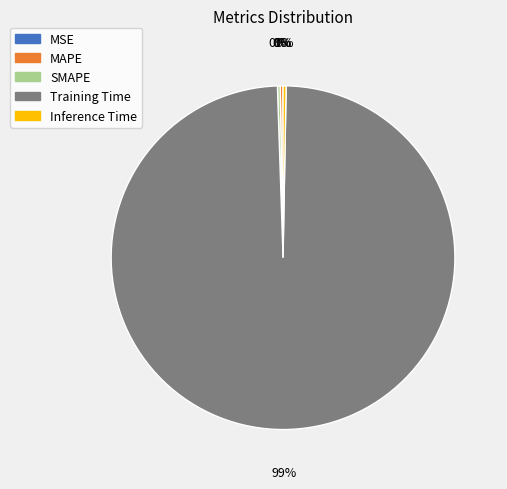

True or false: Inference Time accounts for 0% of the total.

True